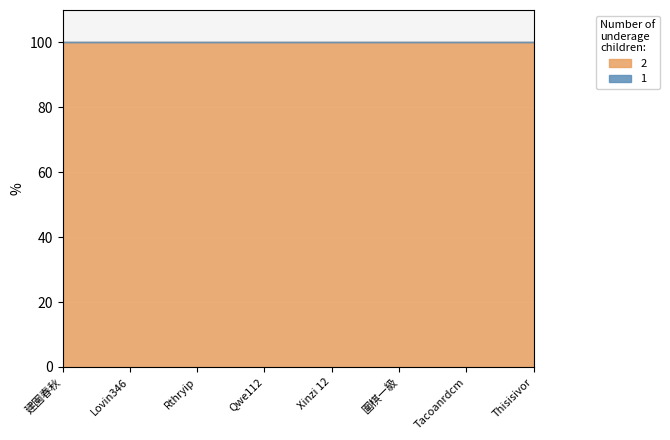

Rank the series at Rthryip from highest to lowest value.

2, 1